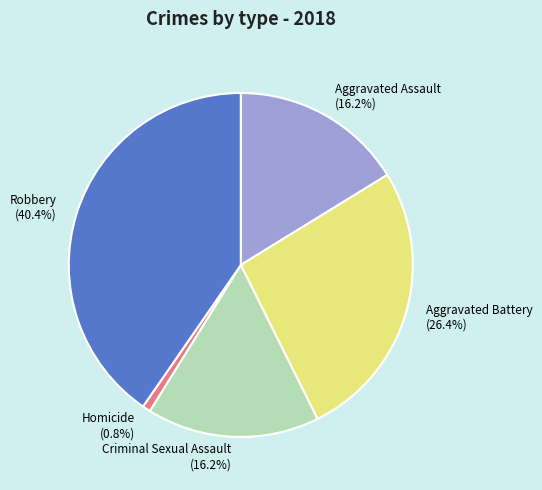

Which slice is the largest?

Robbery